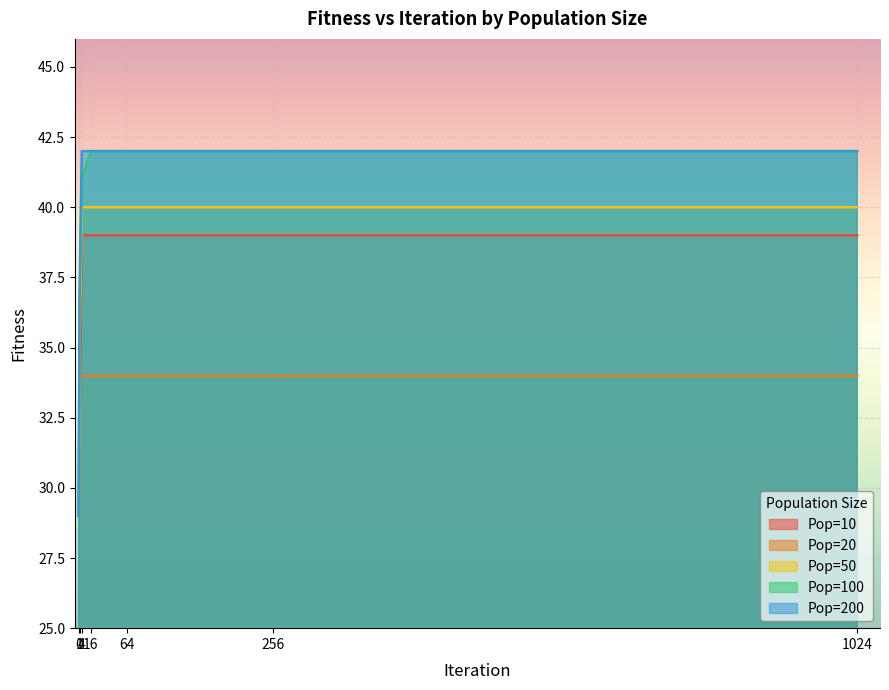

What is the difference between the second highest and second lowest values in the Pop=10 series?

7